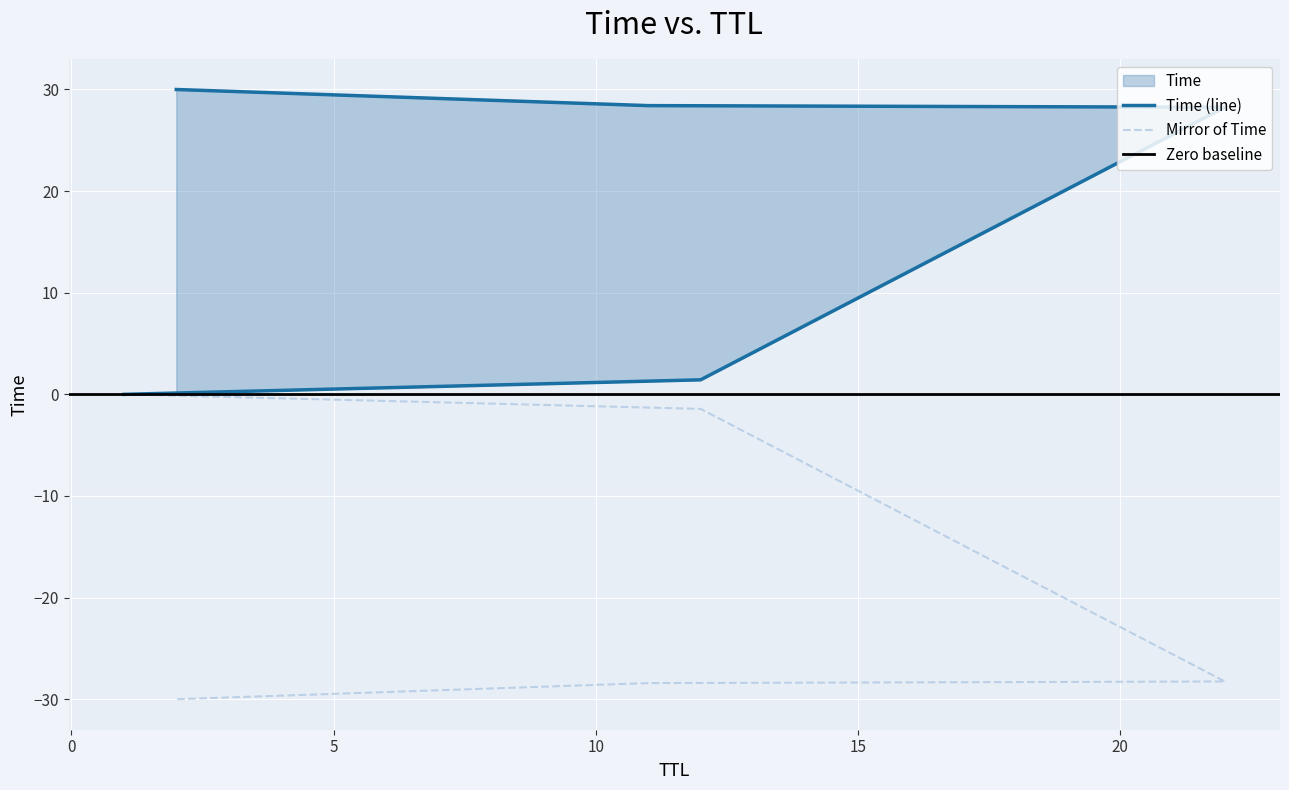

The value at 22 is 28.3. True or false?

True